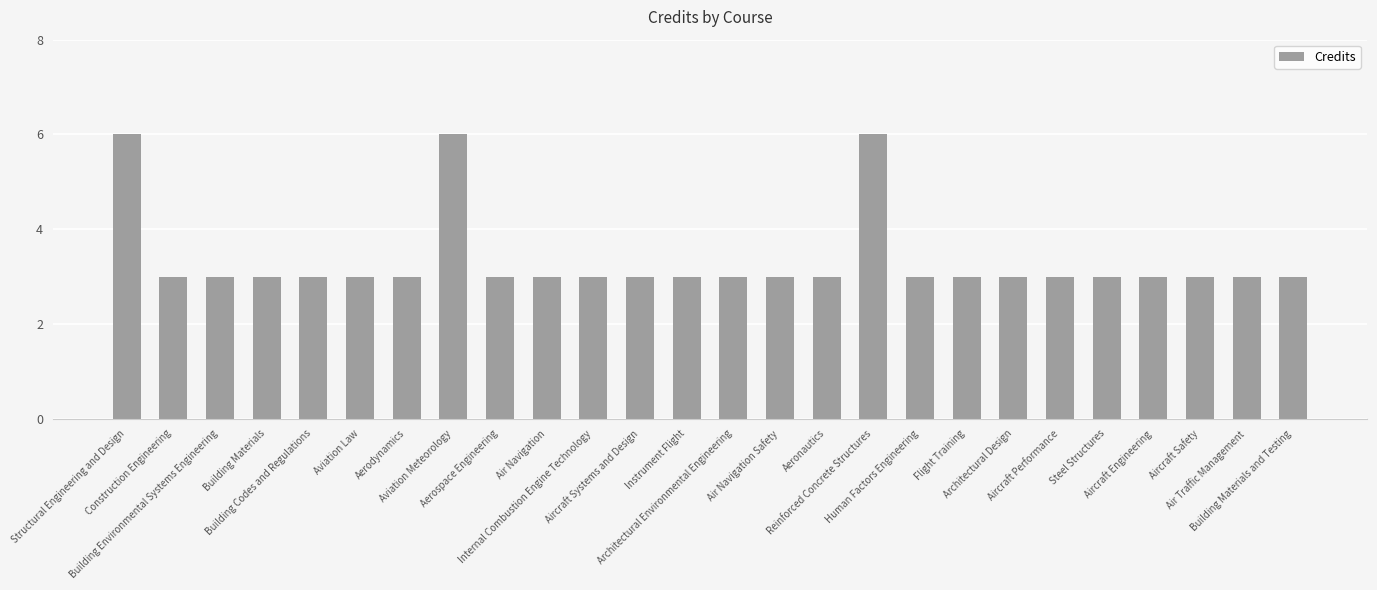

The value at Building Materials and Testing is 3. True or false?

True